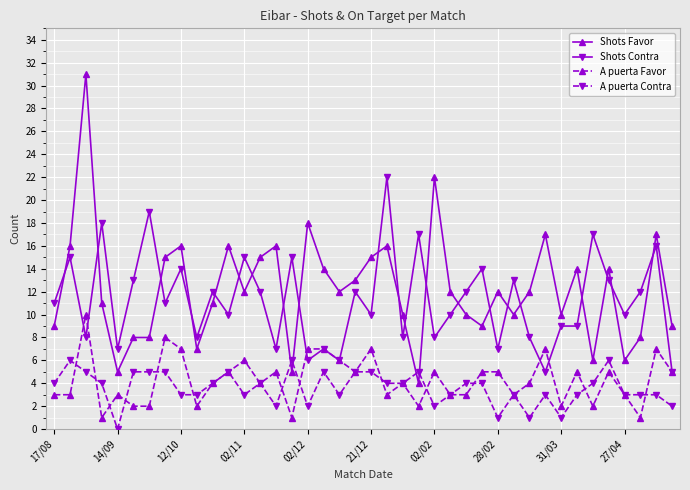

True or false: Shots Favor has more than 2 interior local peaks.

True